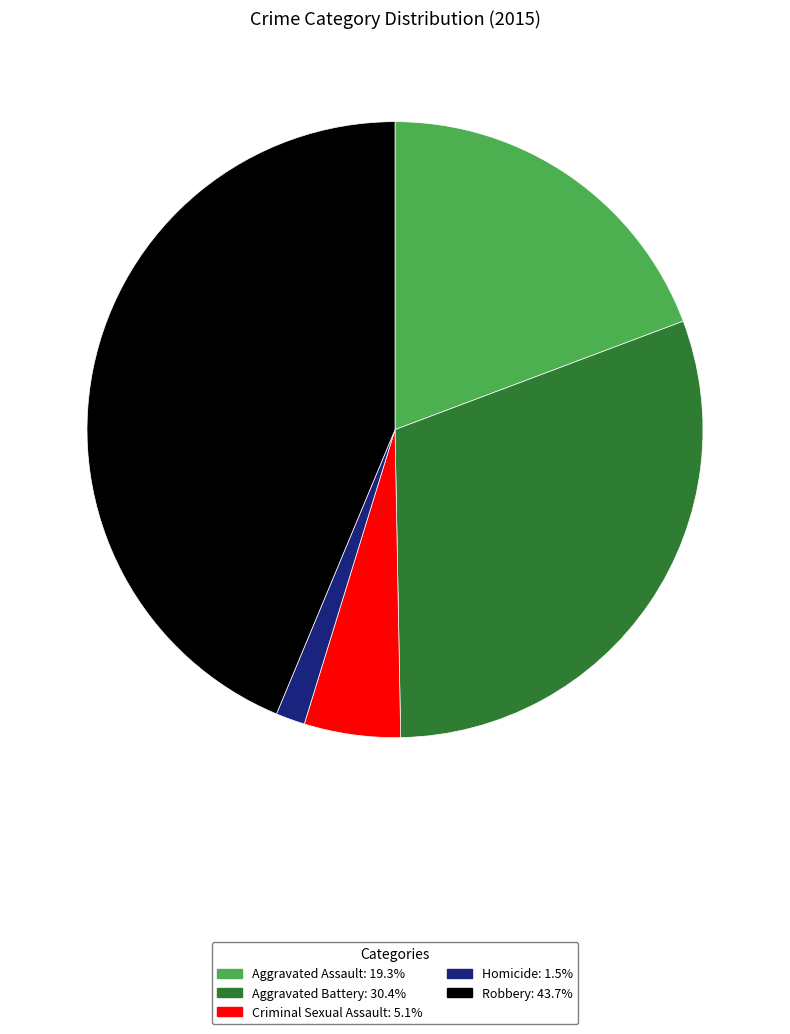

Rank the categories by value from highest to lowest.

Robbery, Aggravated Battery, Aggravated Assault, Criminal Sexual Assault, Homicide